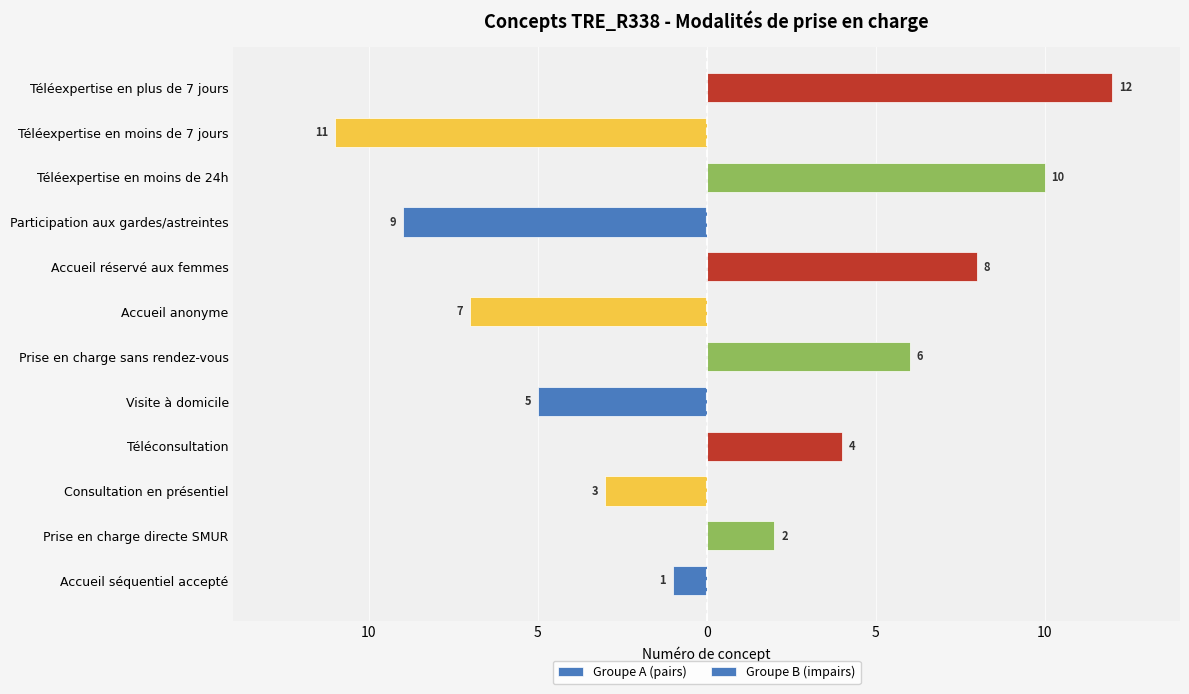

Reading left to right, extract all data points from this chart.

Groupe A (pairs): -1	0	-3	0	-5	0	-7	0	-9	0	-11	0
Groupe B (impairs): 0	2	0	4	0	6	0	8	0	10	0	12